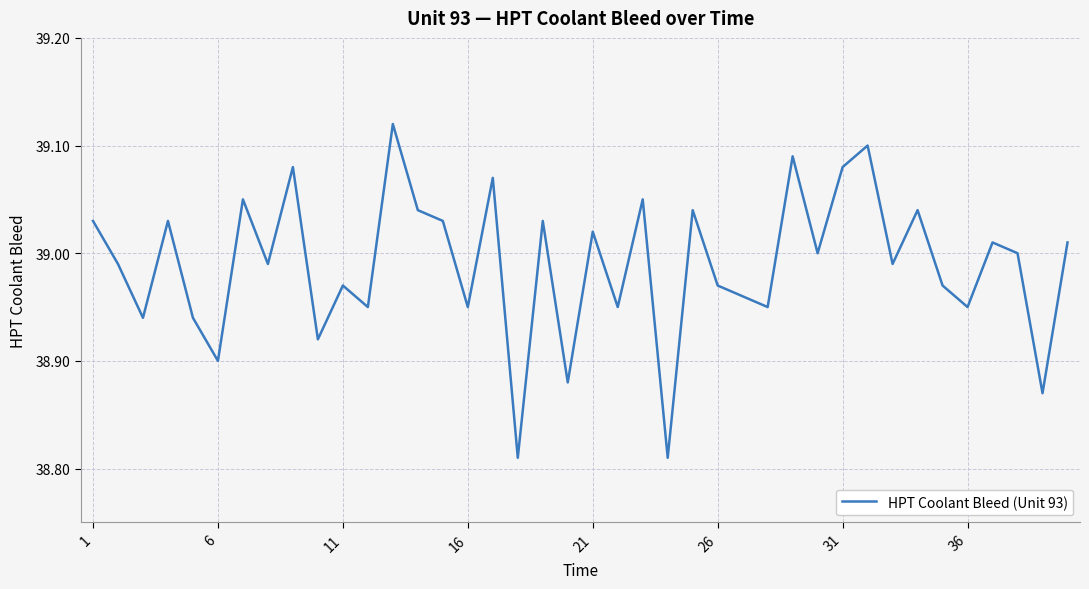

How many categories are shown in the chart?

40